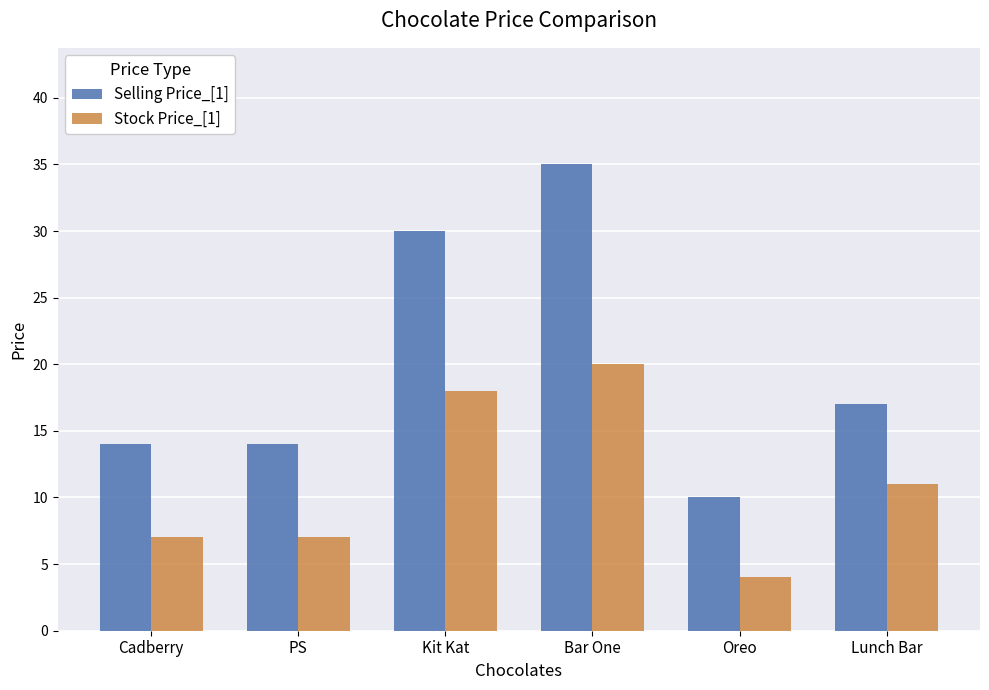

What is the total value across all series at Cadberry?

21